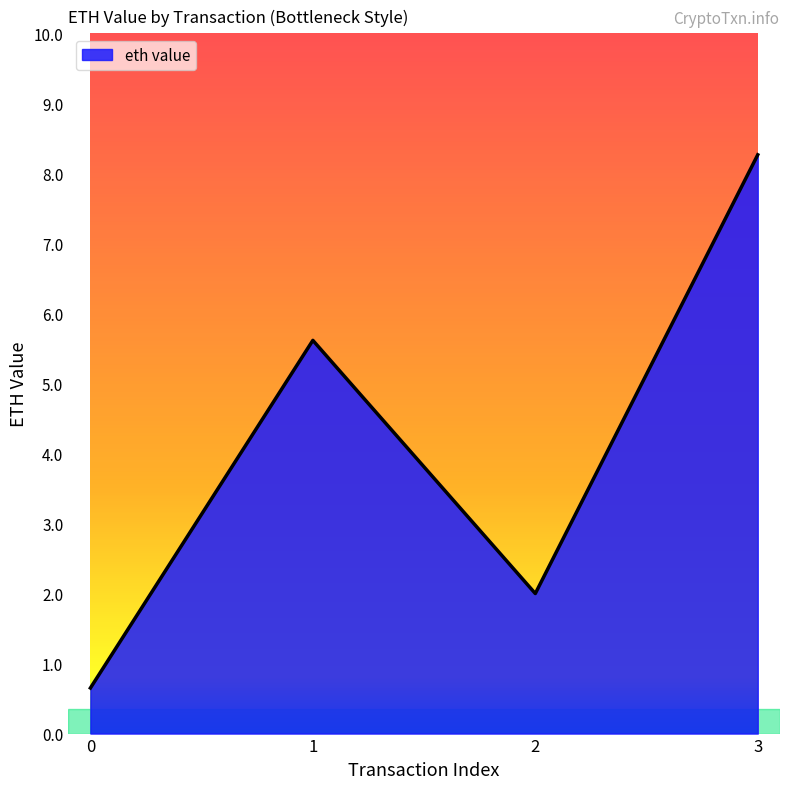

Where is the first local maximum?

1